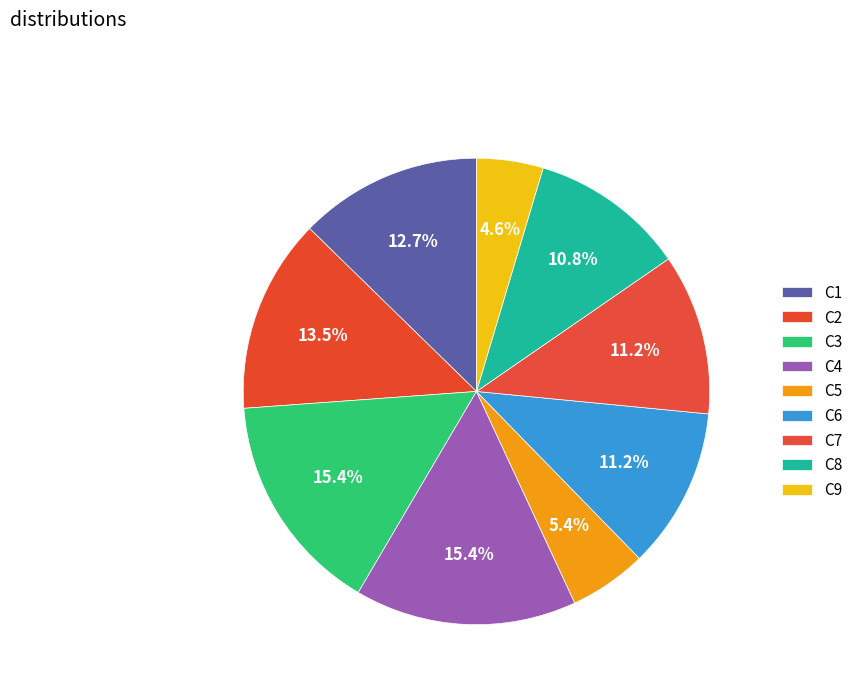

What is the change in value from C2 to C9?

-23